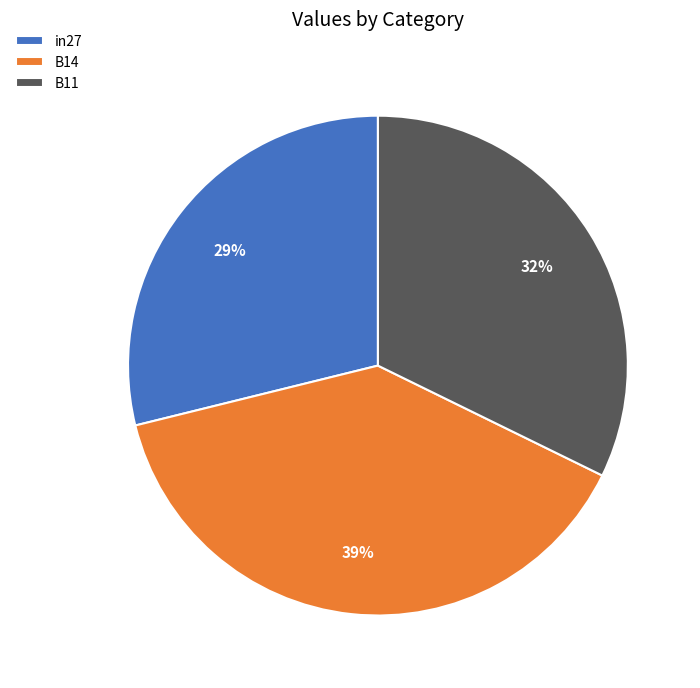

Does any single category account for the majority?

No